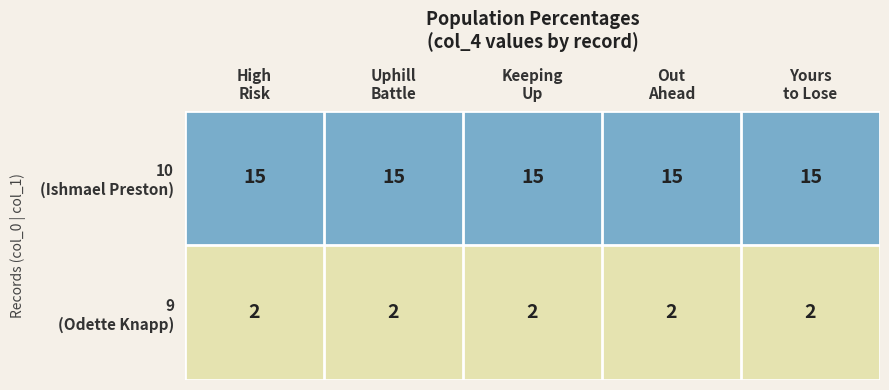

At how many categories does at least one series exceed 8?

5